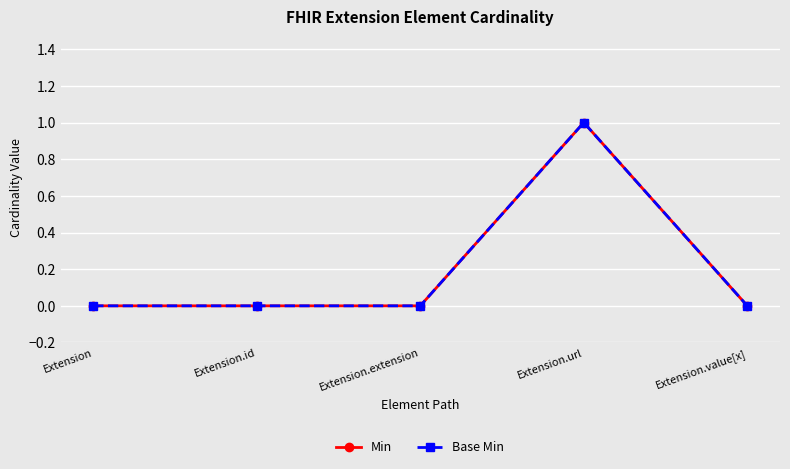

Is this an area chart (filled region under the line)?

No